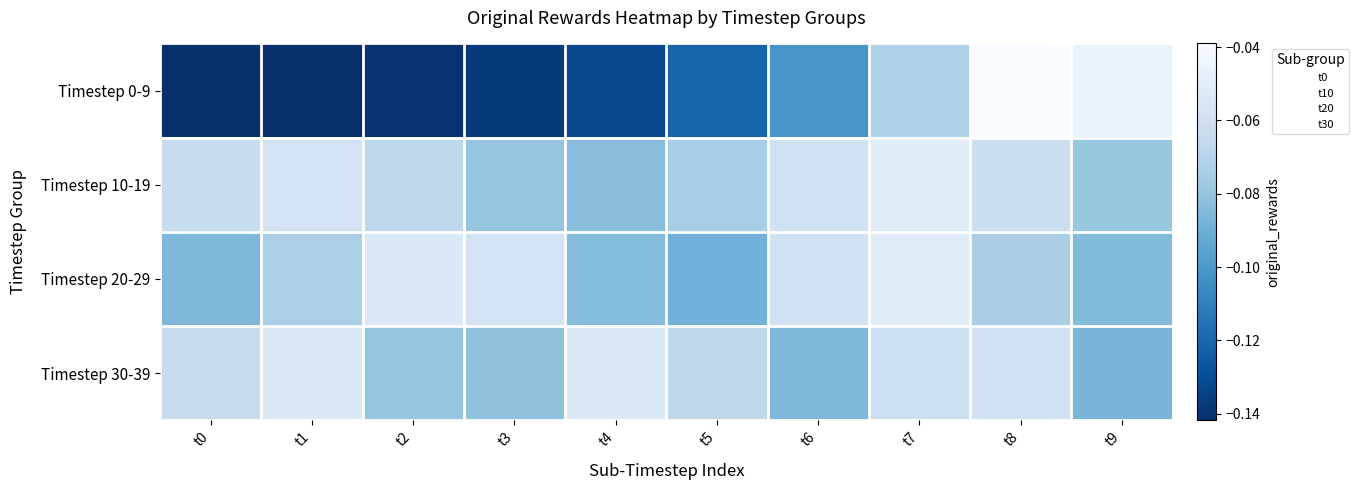

Count the number of data series in this chart.

4